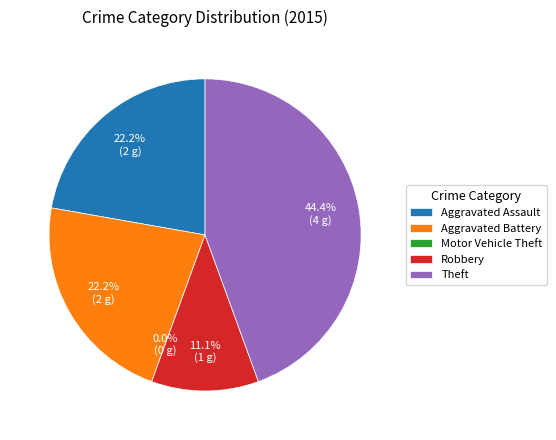

Which slice is the smallest?

Motor Vehicle Theft